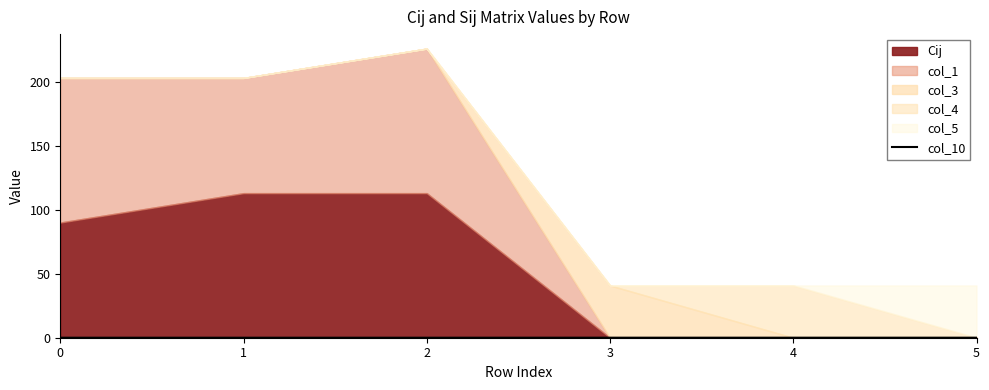

True or false: the data has more than 2 interior local peaks.

False